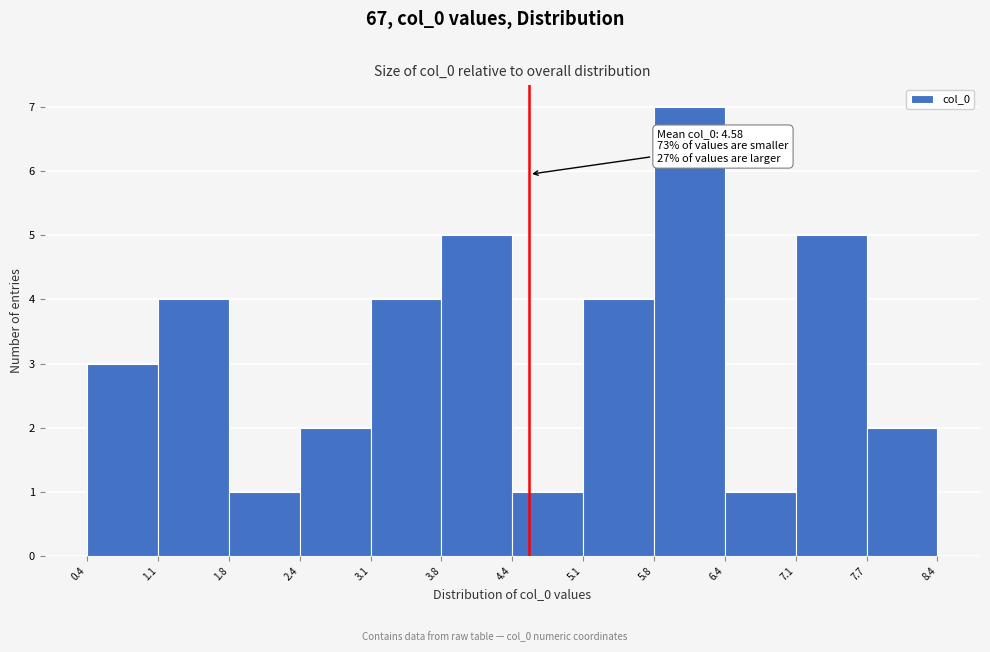

Which range on the x-axis has the tallest bar?

5.8 to 6.4